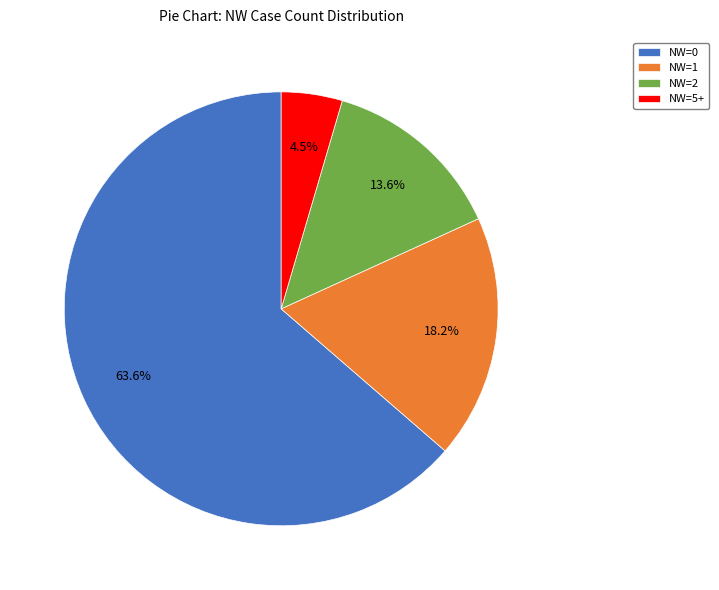

How many slices are in this pie chart?

4